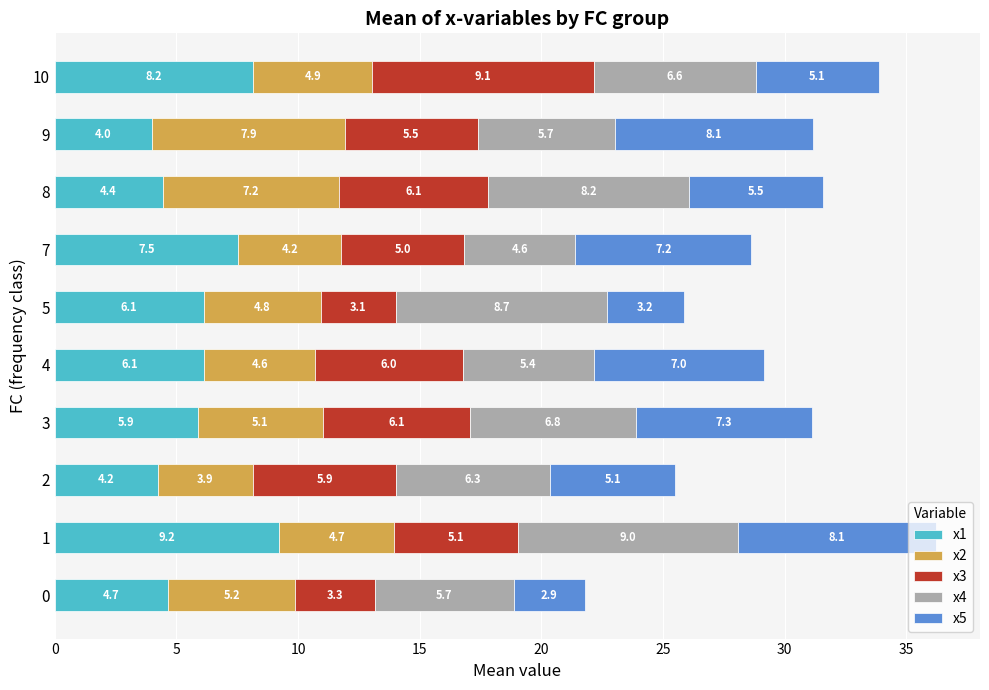

True or false: x1 has a value of 8.3 at 3.

False